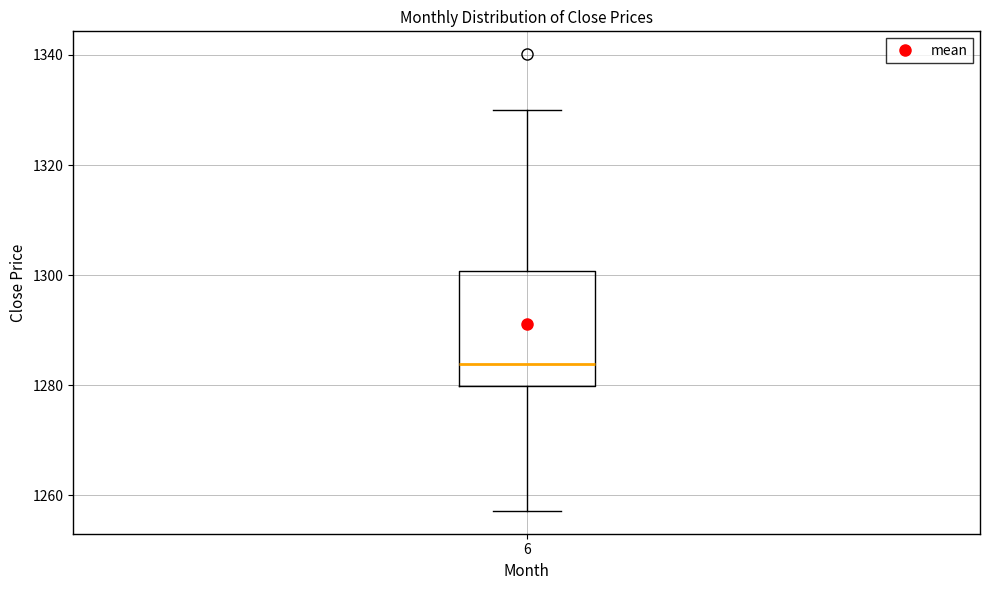

Transcribe this box plot: give where the median line is, the range the box spans, and where the two whiskers end, as read against the y-axis. The values are not printed on the chart, so give them approximately, as read against the axis.

median 1284, box 1280 to 1300, whiskers 1258 to 1330